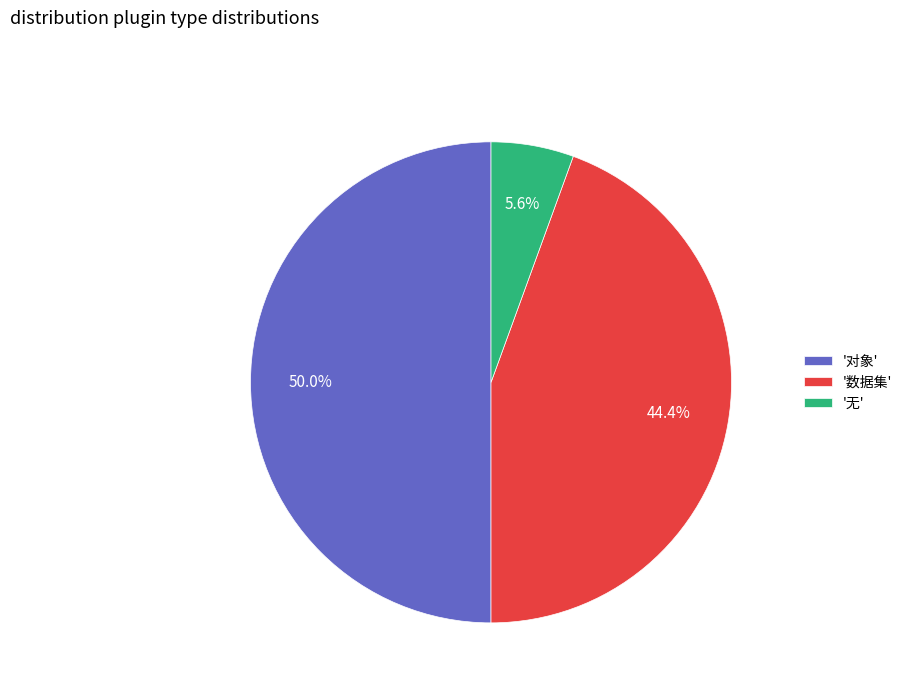

What is the ratio of the value at '数据集' to the value at '对象'?

0.9